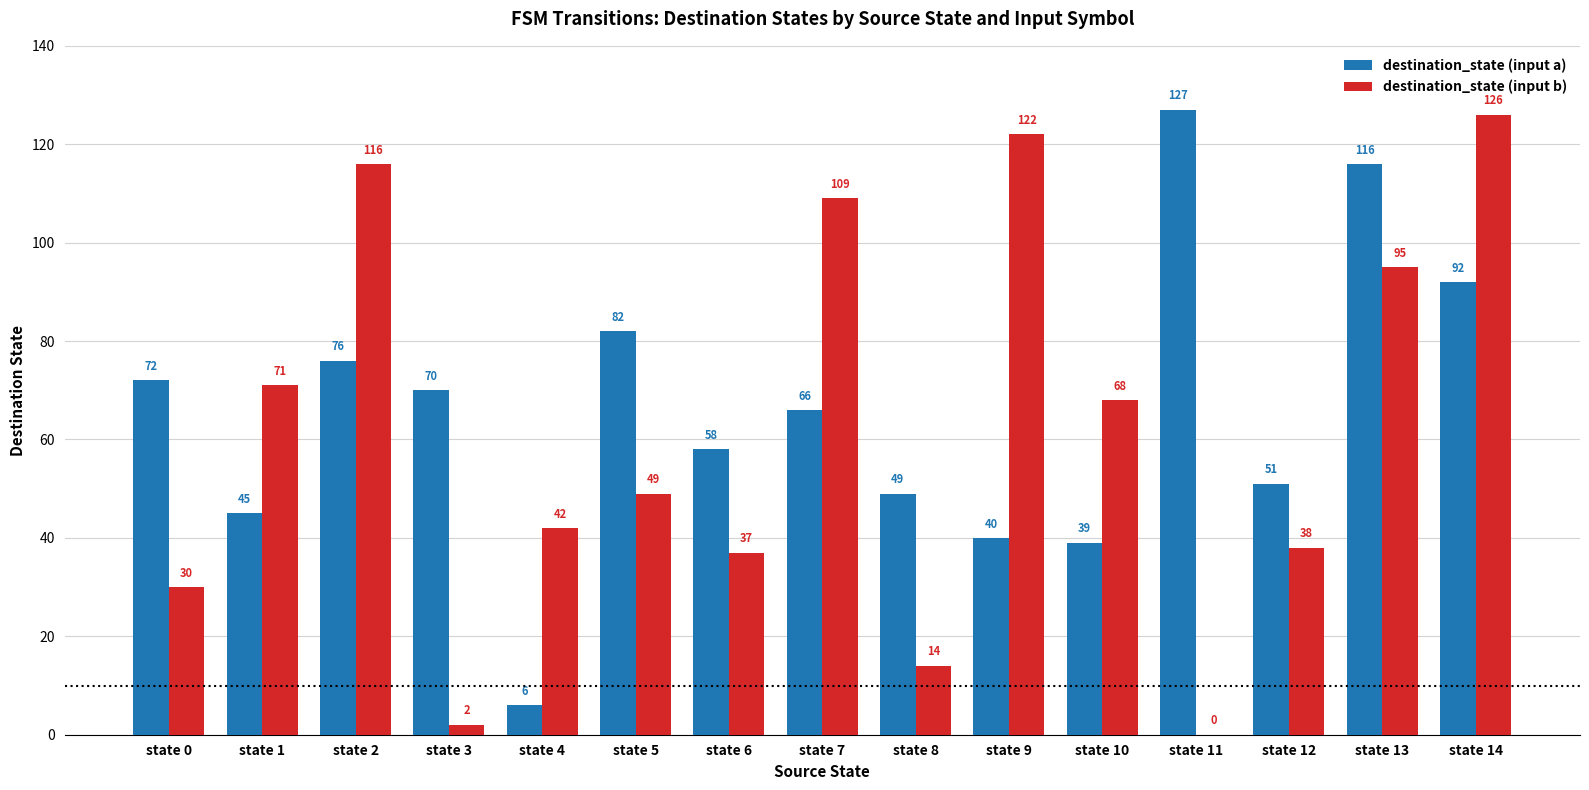

What is the approximate value of destination_state (input a) at state 9, to the nearest 50?

50